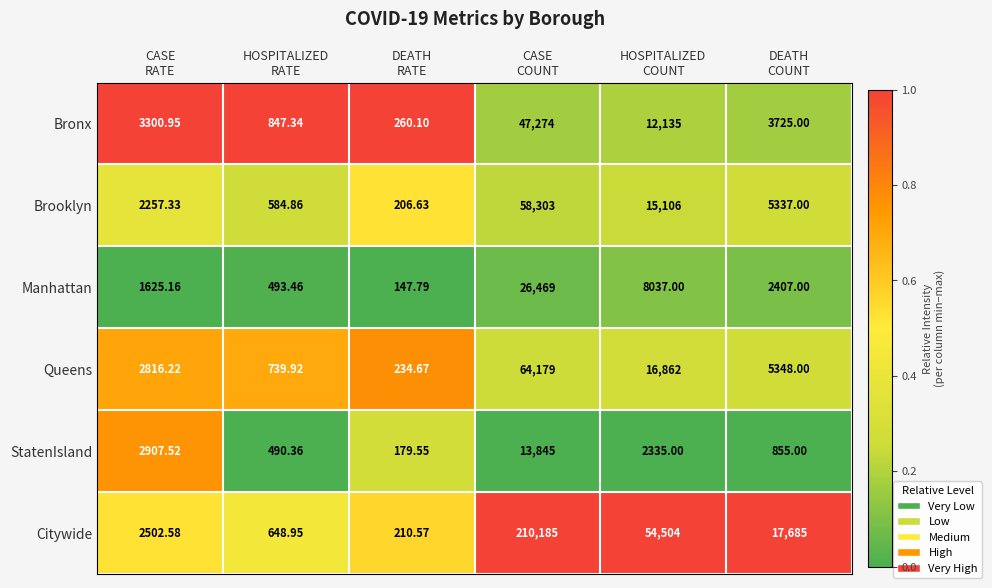

Rank the series by their maximum value, from lowest to highest.

StatenIsland, Manhattan, Bronx, Brooklyn, Queens, Citywide